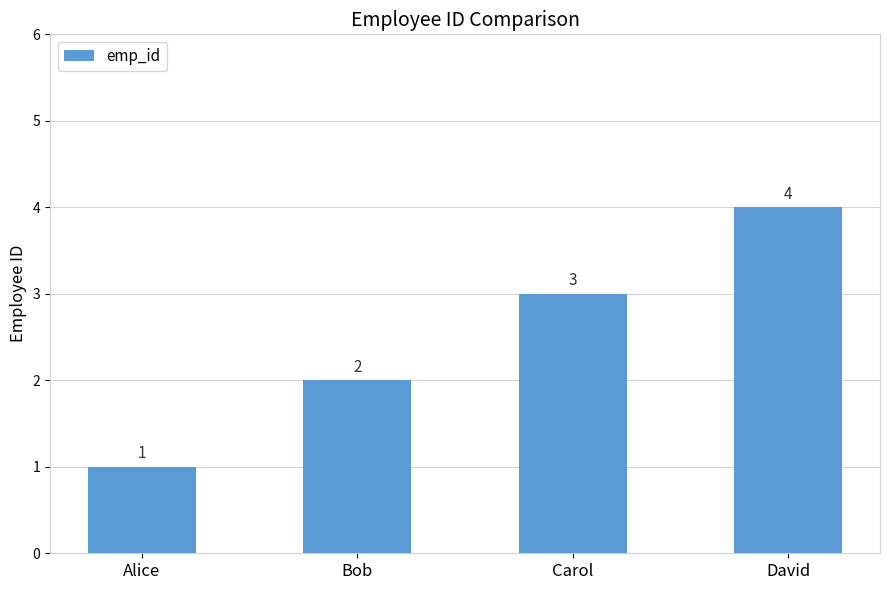

Reading left to right, list all the values displayed in this chart.

Alice=1	Bob=2	Carol=3	David=4